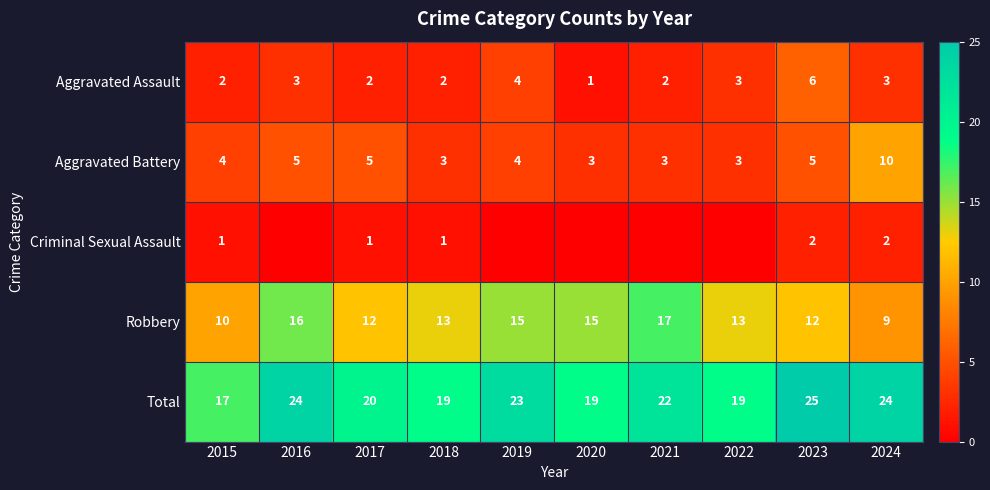

At which category is the sum across all series the highest?

2023